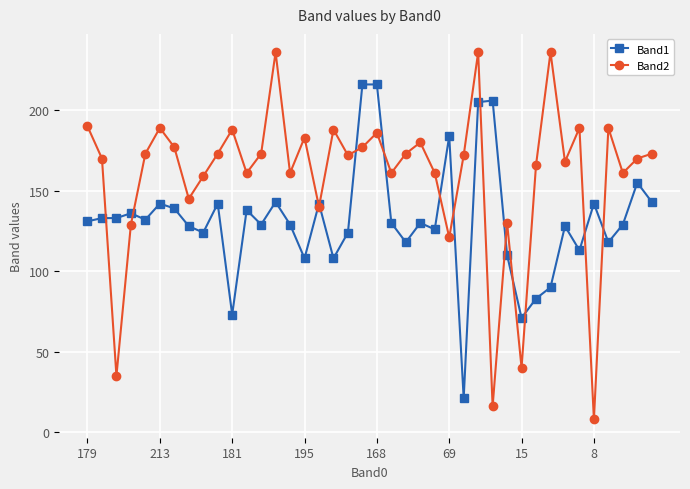

What is the maximum value for Band1?

216